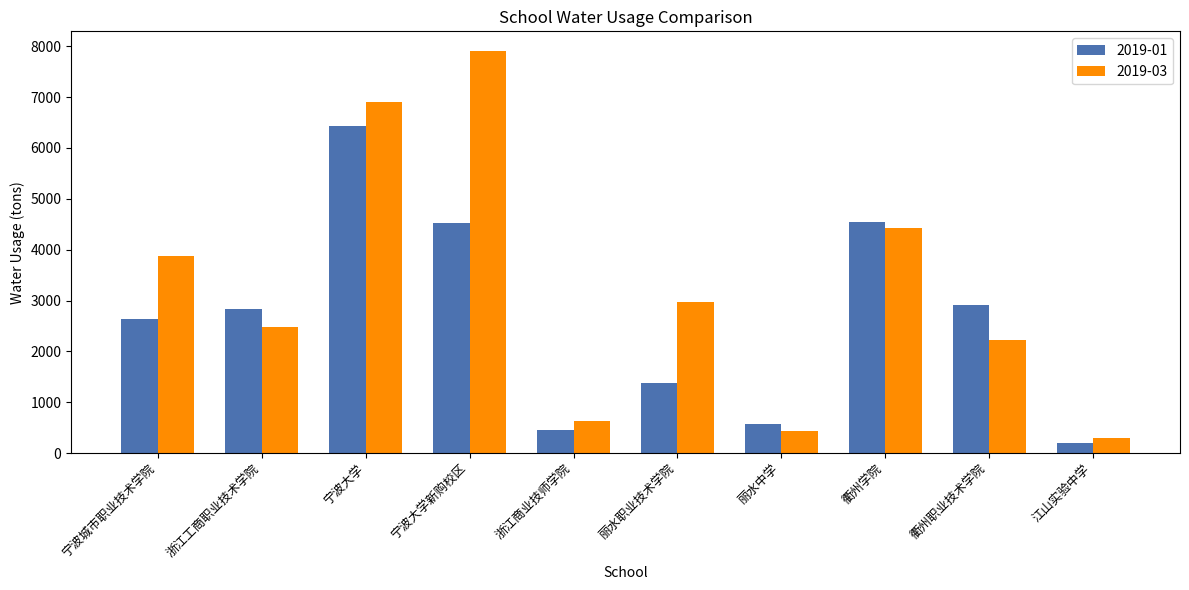

Where is 2019-03 nearest to the value 4098?

宁波城市职业技术学院